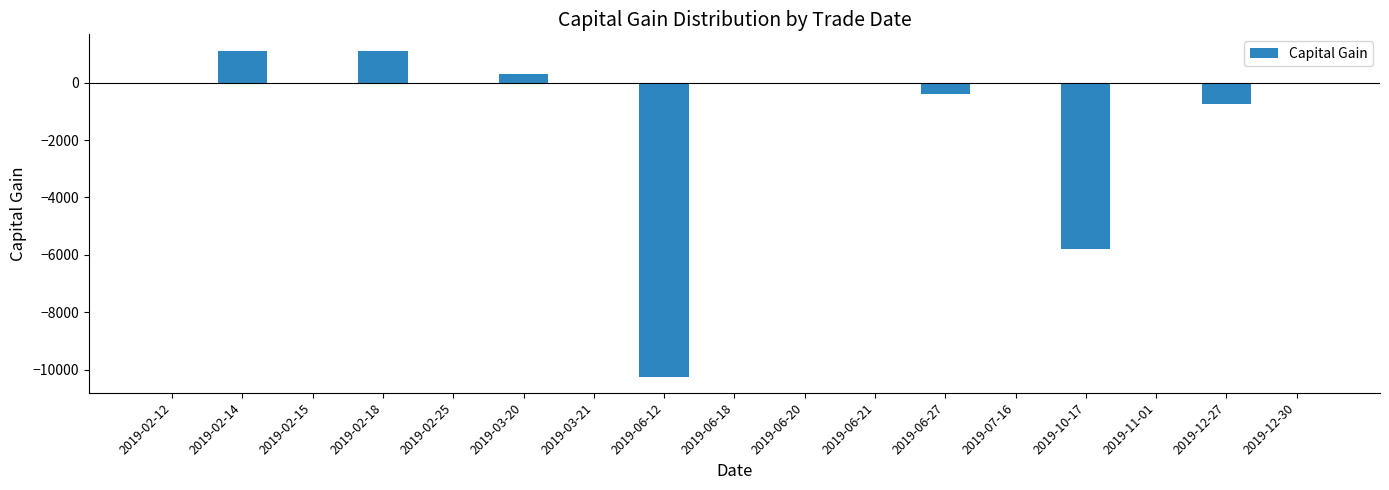

At which label is the value closest to -4563?

2019-10-17